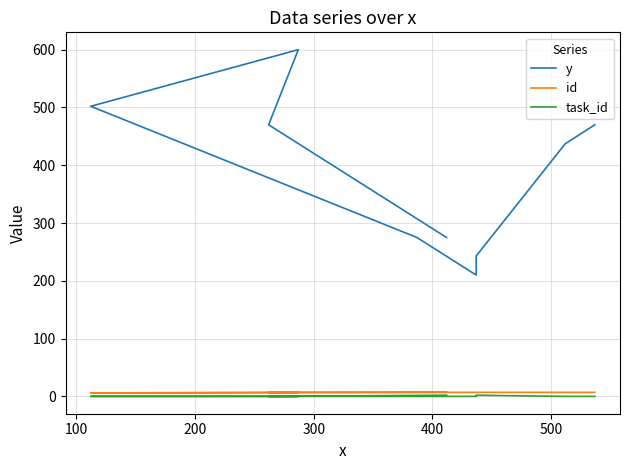

Reading left to right, extract all data points from this chart.

y: 470	437	243	210	275	502	600	470	275
id: 7	7	7	7	7	6	7	7	7
task_id: 0	0	2	0	0	0	0	0	2